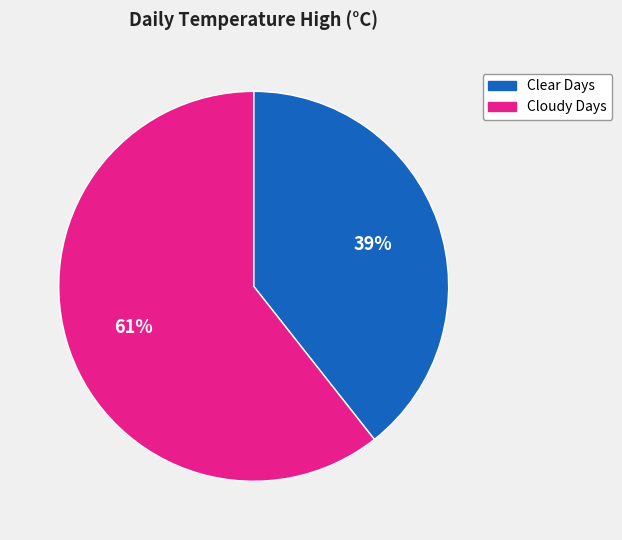

Between Clear Days and Cloudy Days, which is larger?

Cloudy Days